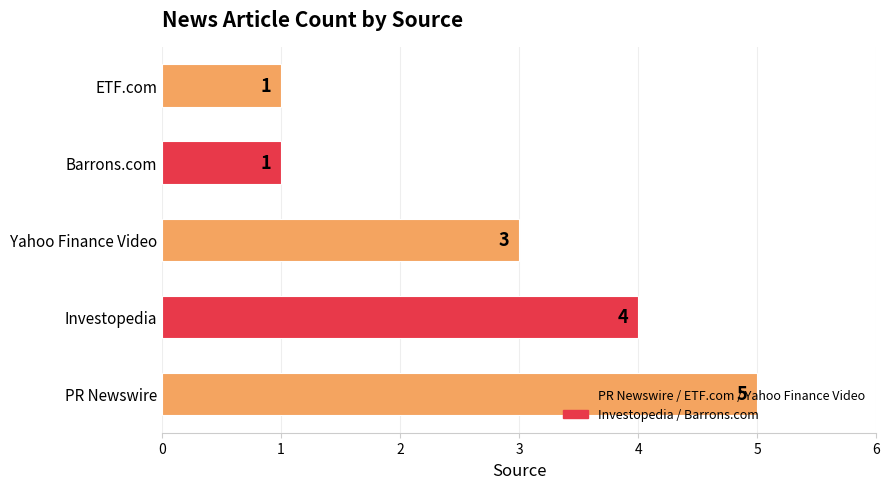

Read the value at Yahoo Finance Video.

3